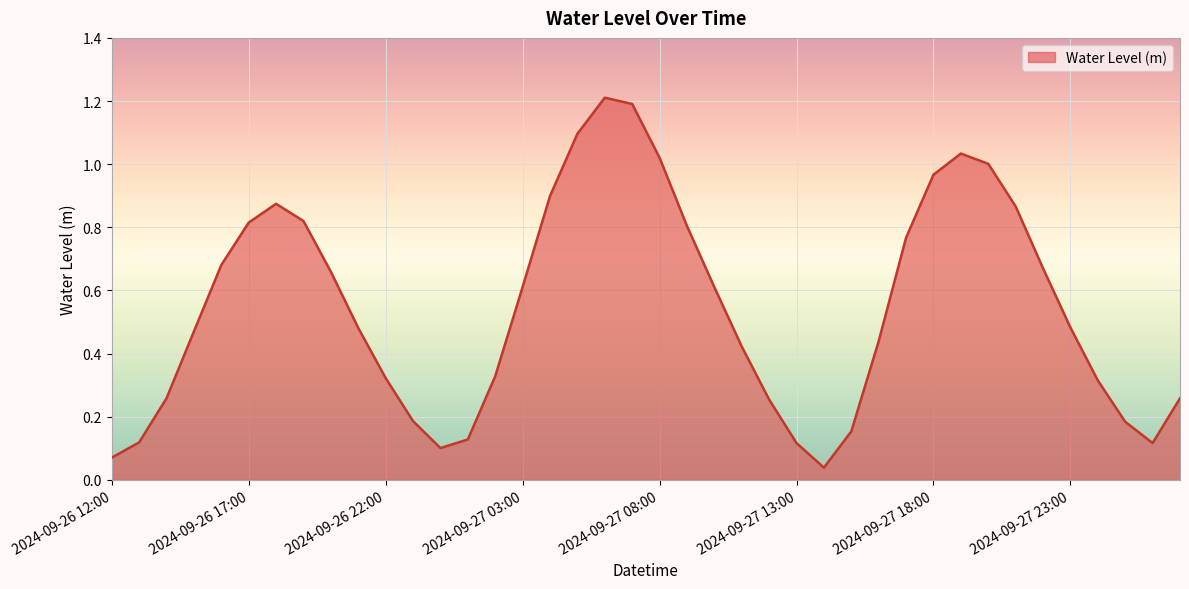

What is the maximum value shown in the chart?

1.2